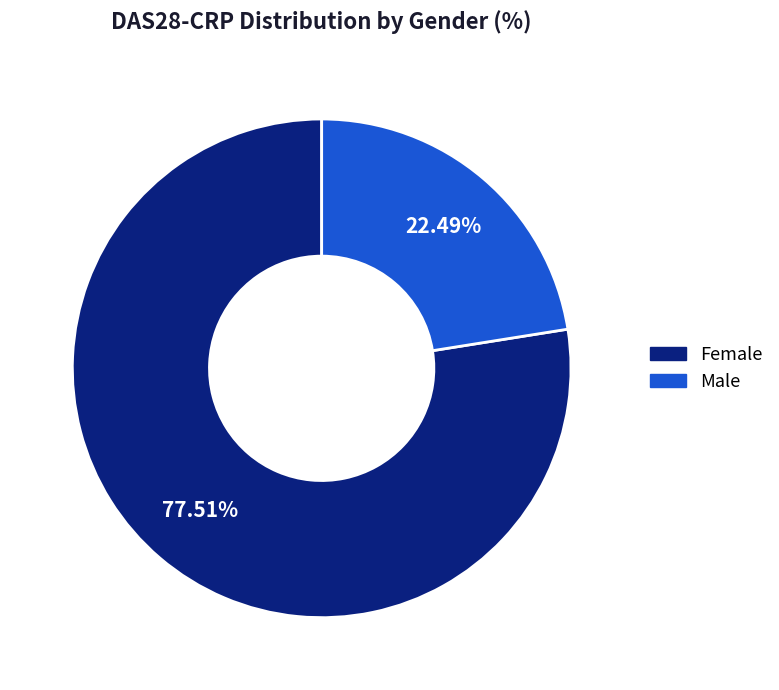

To the nearest percent, what portion does Female represent?

78%